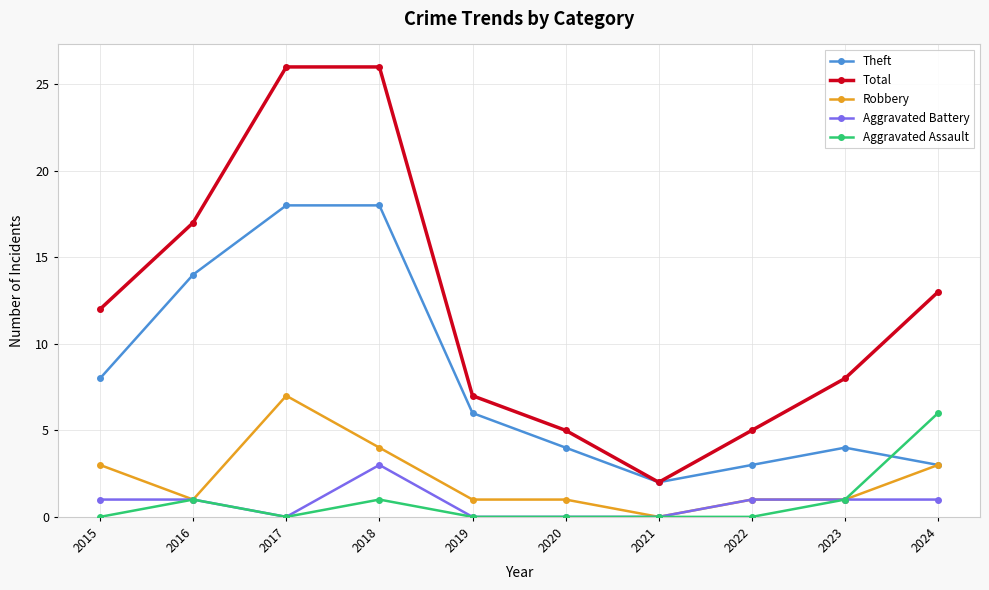

Does the chart have visible grid lines?

Yes